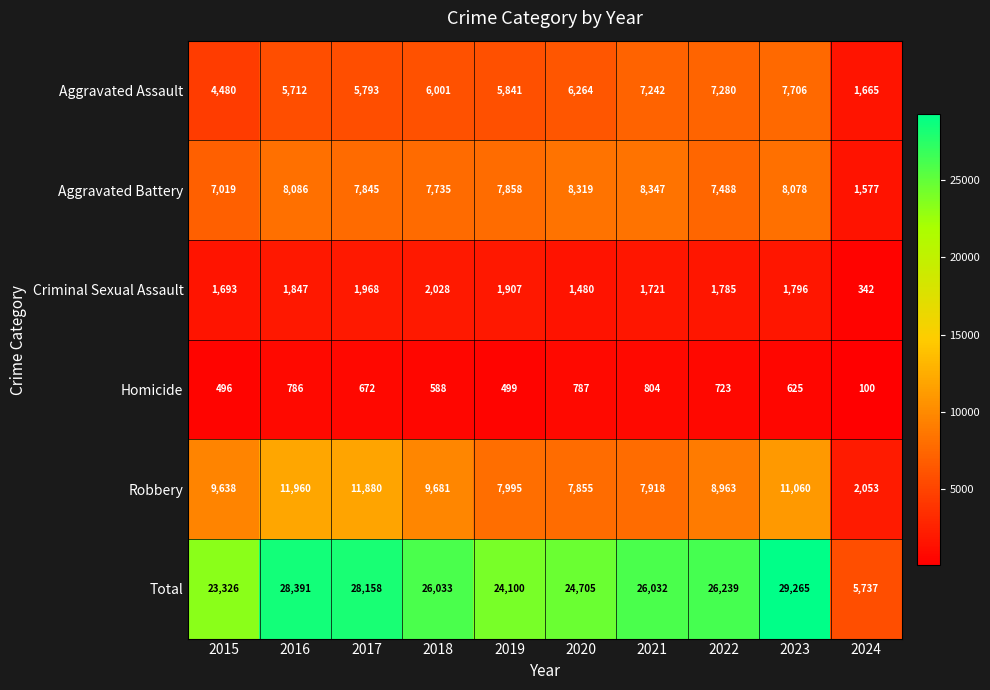

What is the difference between the highest and lowest values at 2018?

25445